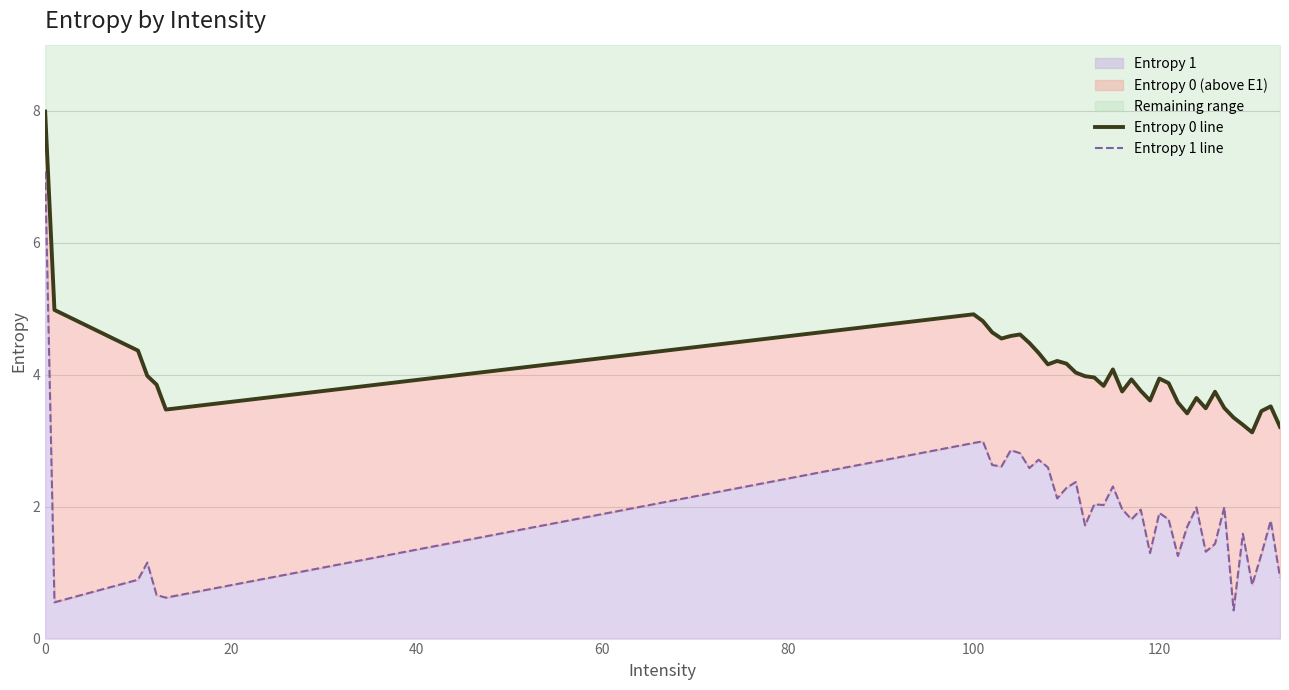

How many values in the Entropy 1 line series exceed 1?

33